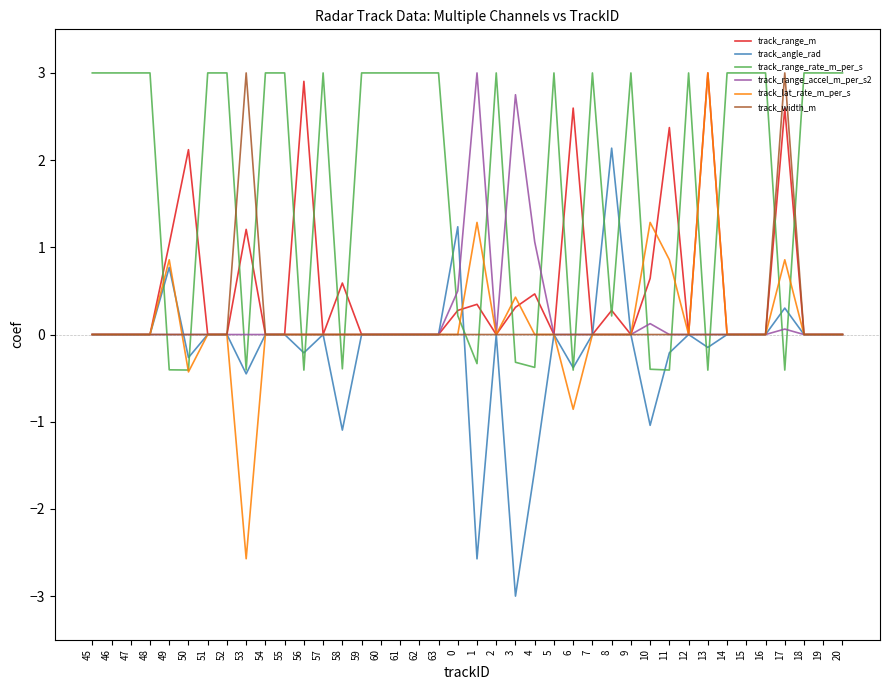

Which series has the largest range (max minus min)?

track_lat_rate_m_per_s